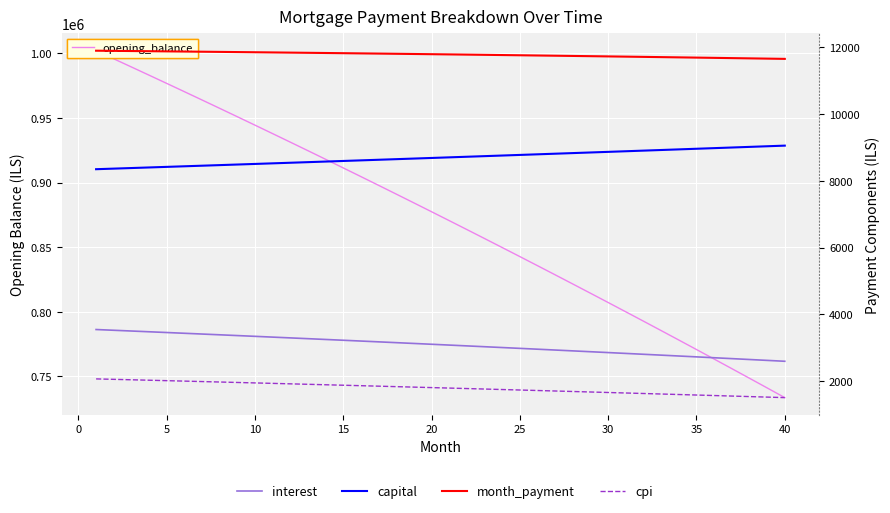

At 20, list the series in order from largest to smallest.

opening_balance, month_payment, capital, interest, cpi